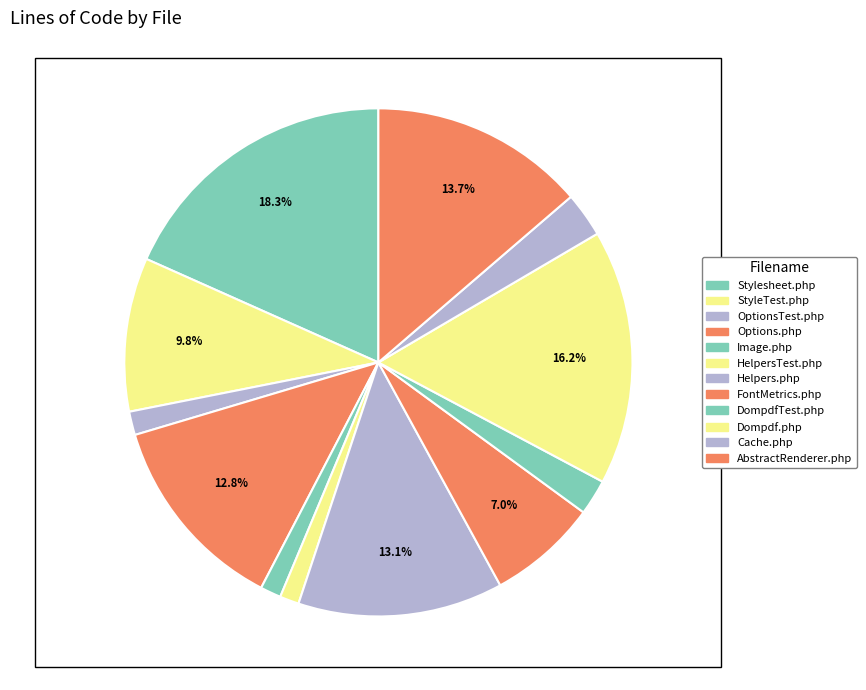

Is it true that Image.php is 15% of the pie?

False